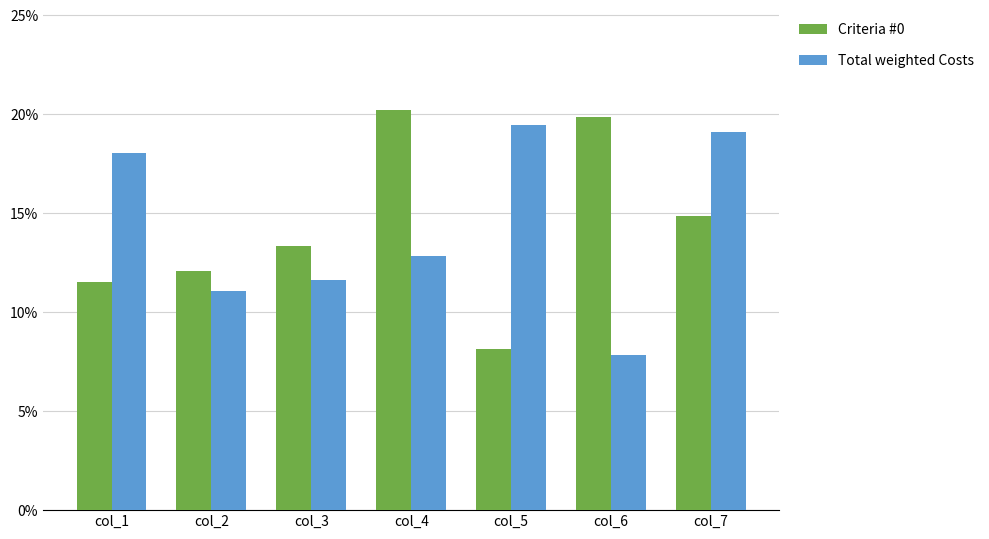

What is the total value across all series at col_6?

27.7